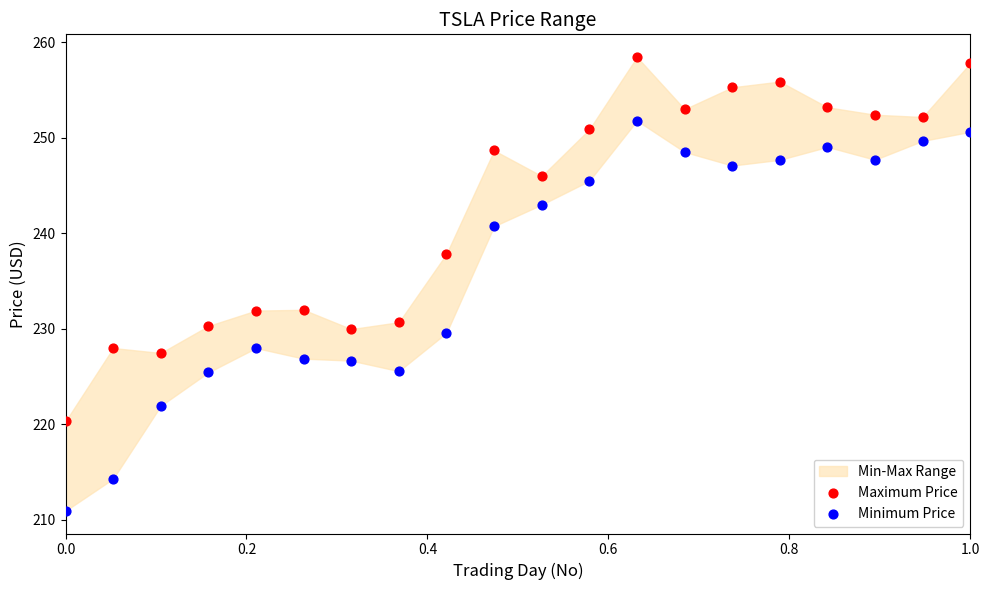

Across all data points, what is the range of Y values (max minus min)?

47.5